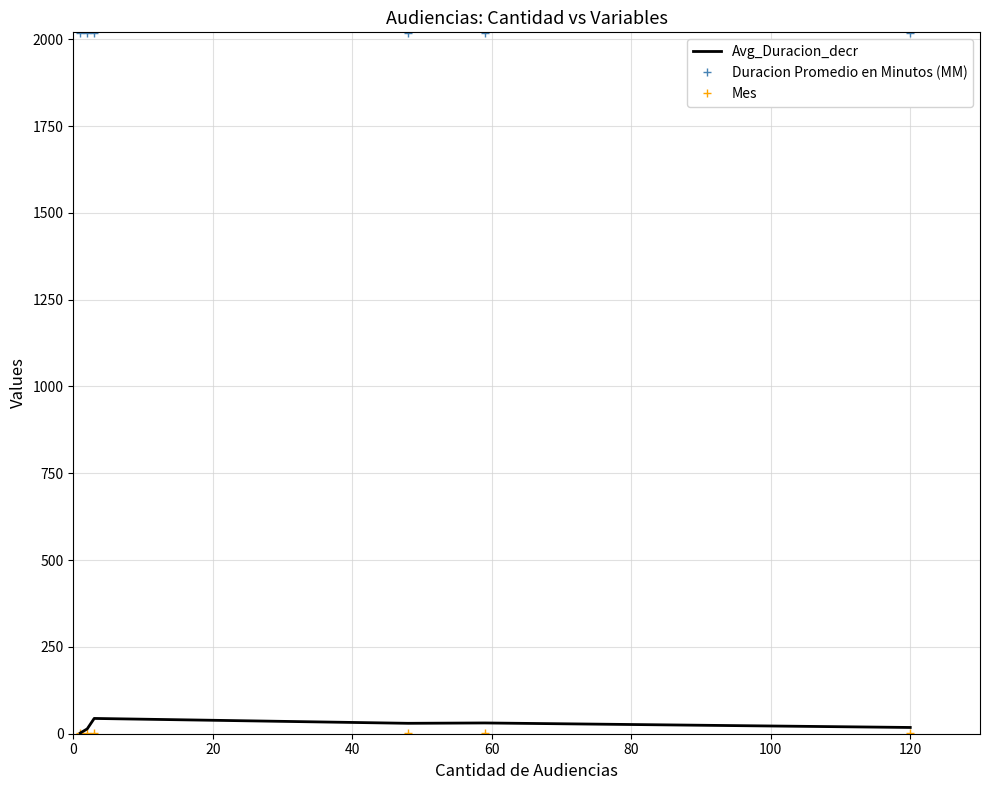

Which series has the largest total across all categories?

Duracion Promedio en Minutos (MM)